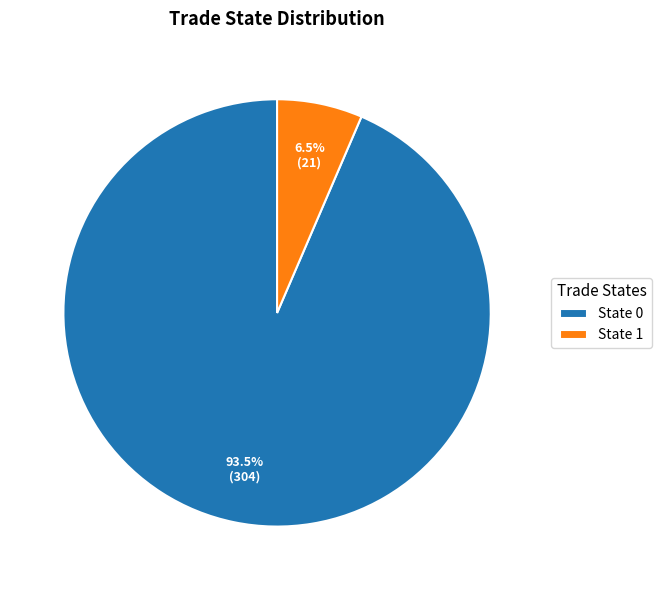

How many segments does this pie chart have?

2